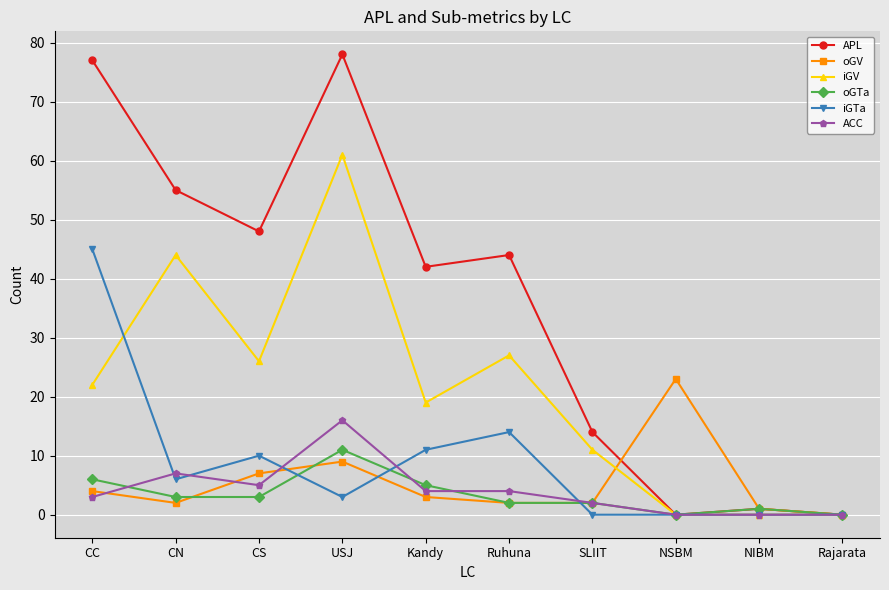

What is the spread (max minus min) of values at Kandy?

39